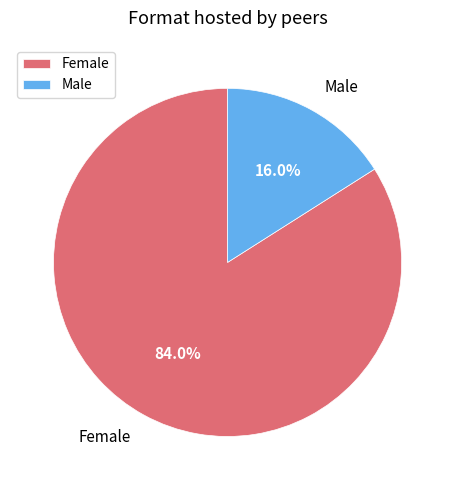

Approximately how many times larger is the value at Male compared to Female?

0.2